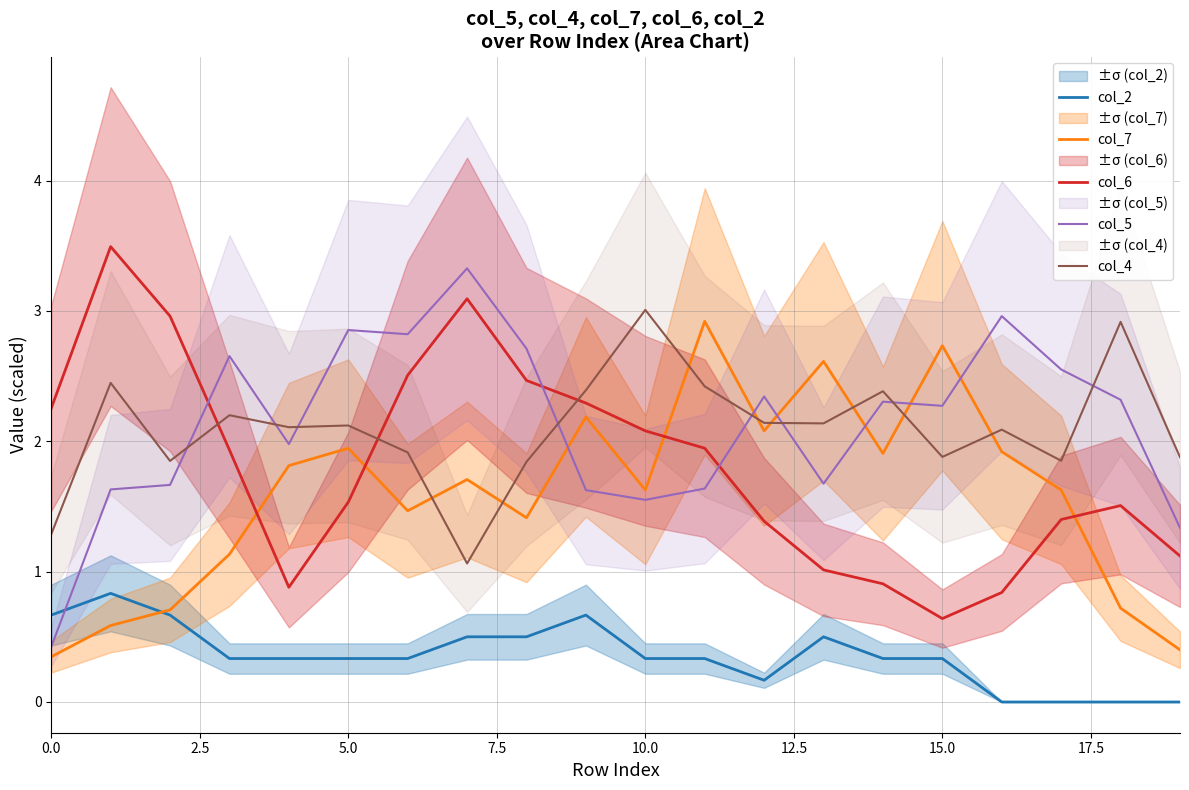

Is it true that col_7 equals 1.1 at 14?

False